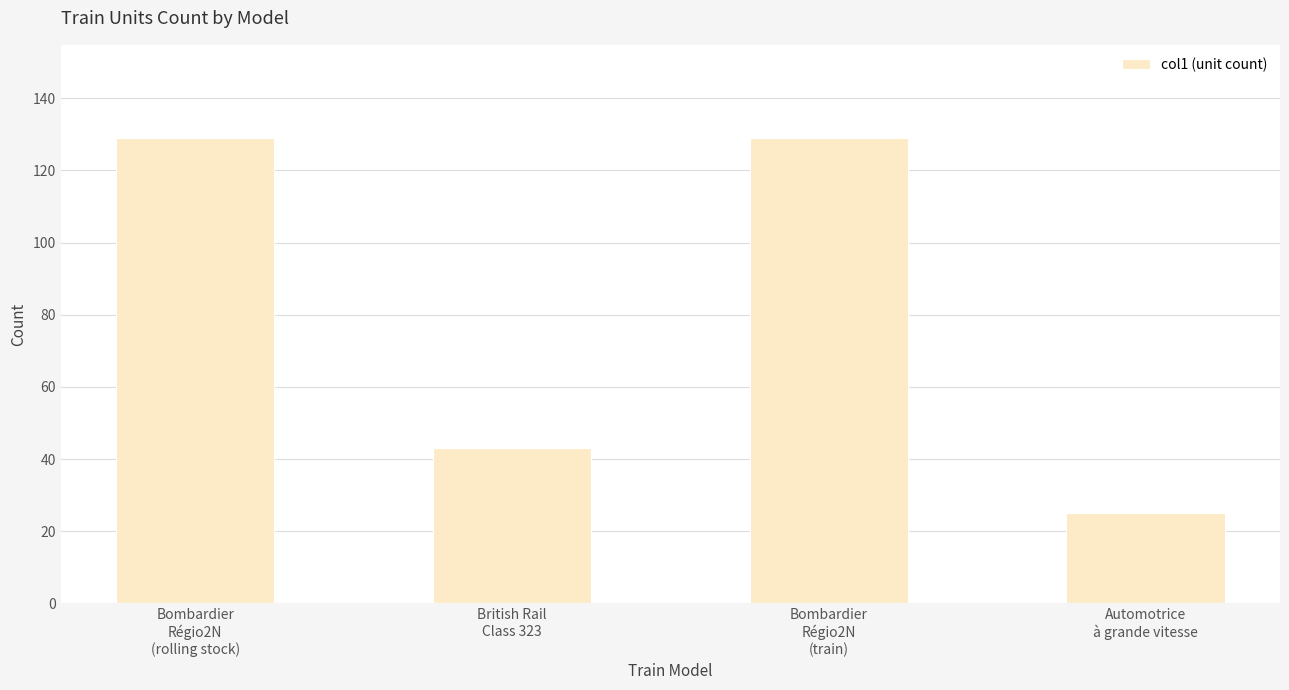

What is the smallest value displayed?

25